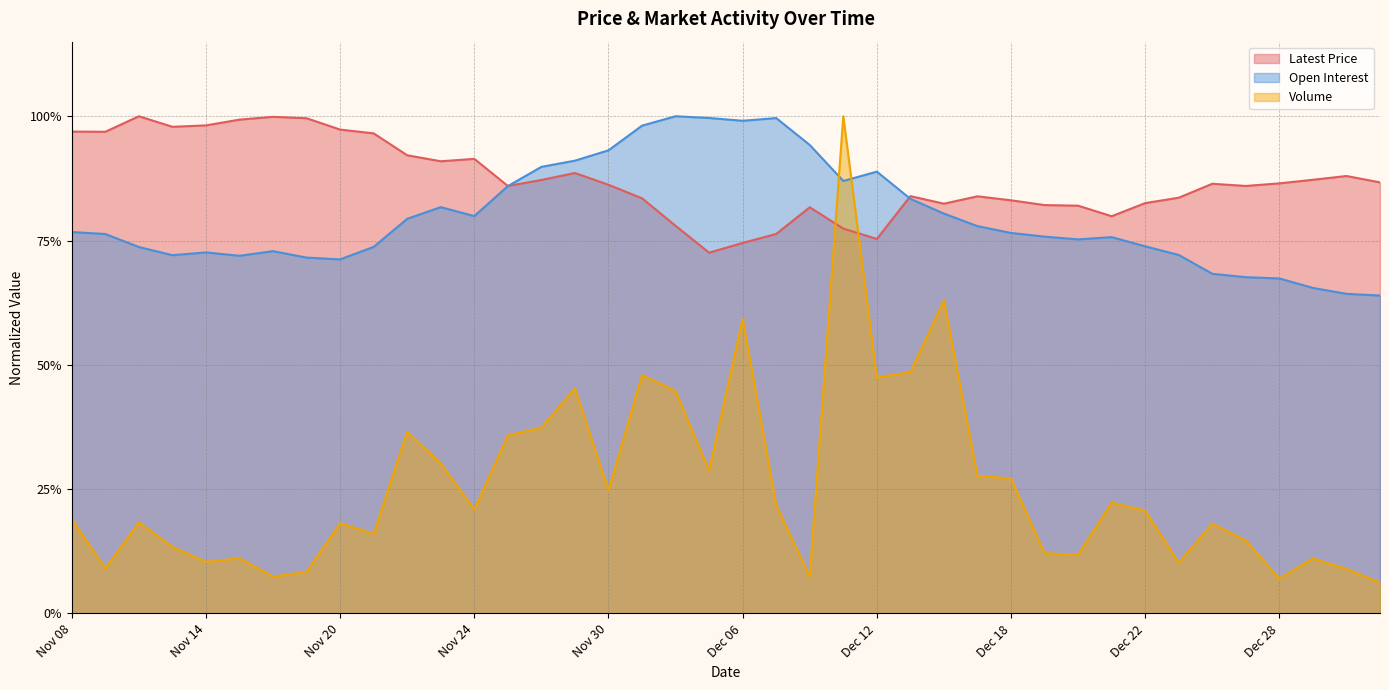

What is the difference between the highest and lowest values at Dec 12?

0.4